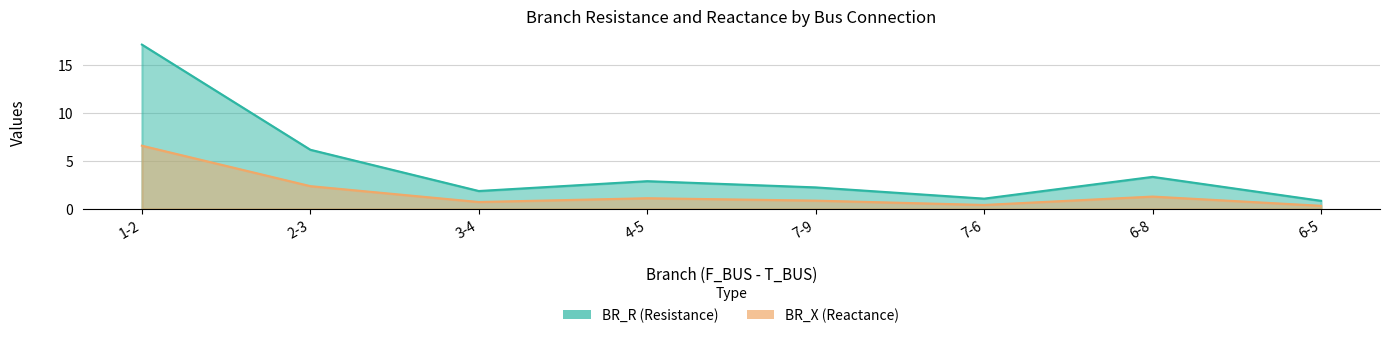

Which category has the highest value in the BR_X series?

1-2